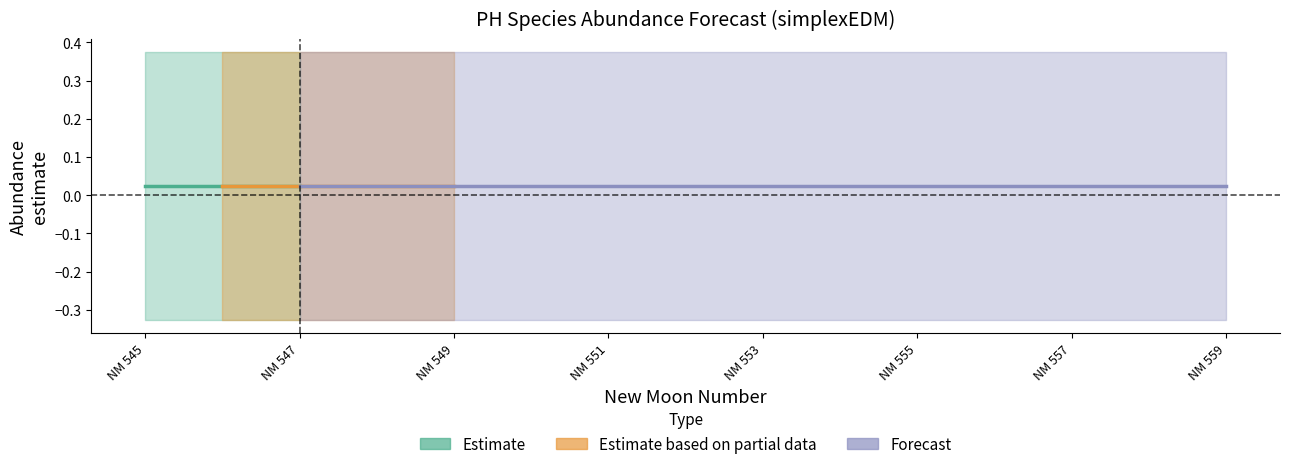

Between 7 and 13, which series saw the biggest shift?

estimate